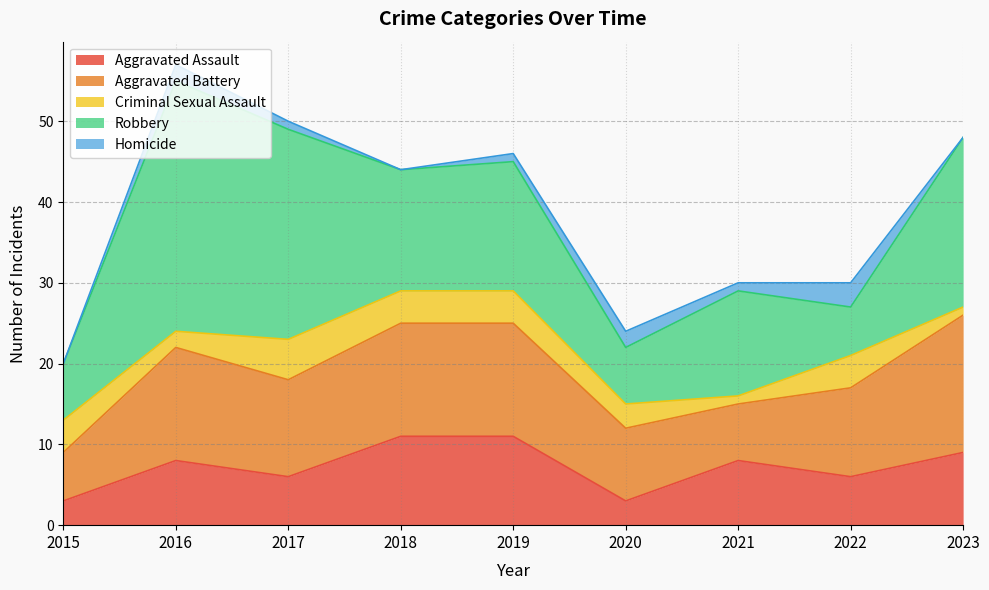

Which category has the highest value across all series?

2016